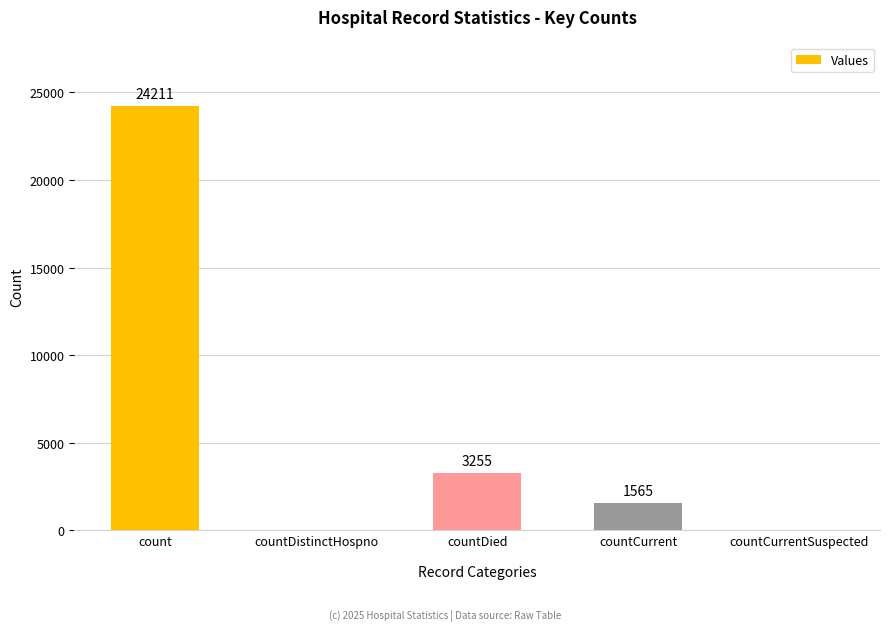

What is the difference between the values at countDied and count?

20956